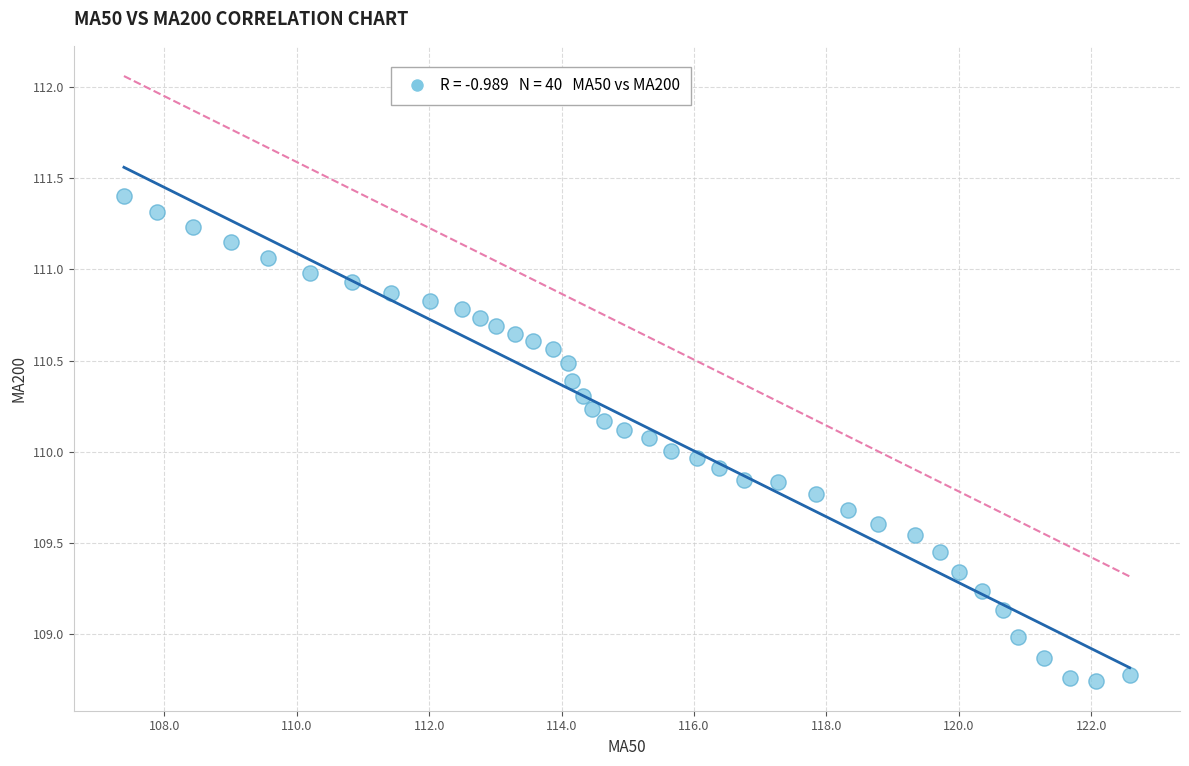

What is the range of X values (max minus min)?

15.2